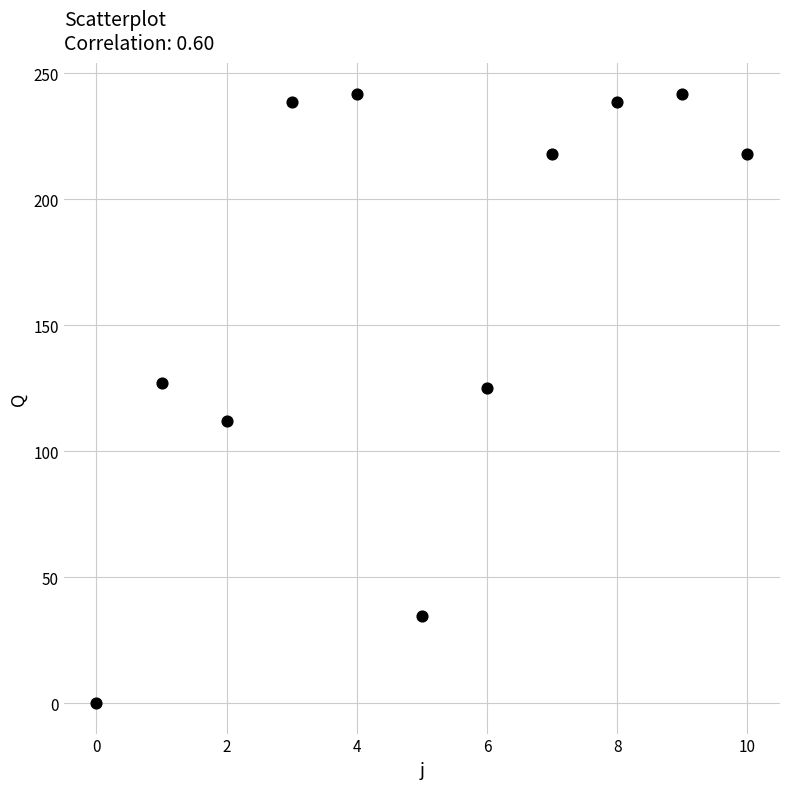

What is the range of Y values (max minus min)?

242.0